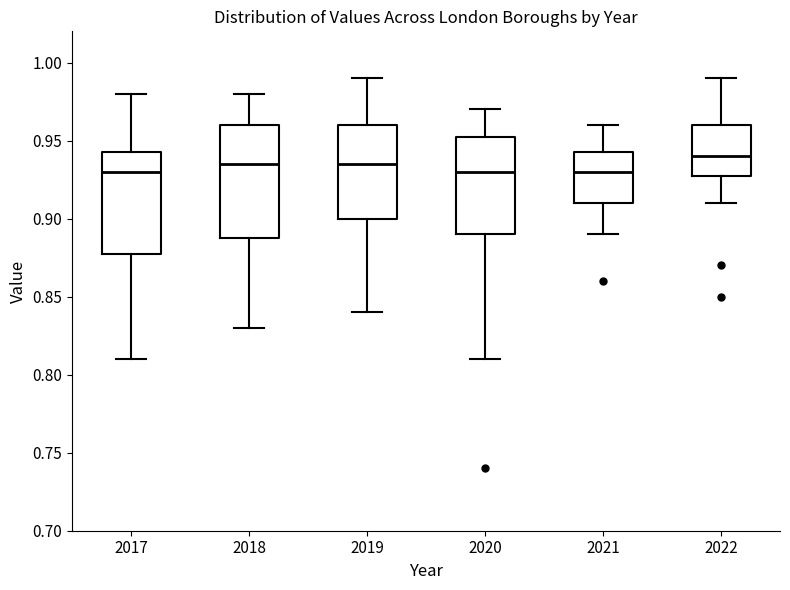

Reading left to right, read every box against the y-axis: the position of its median line, the range the box covers, and the ends of its whiskers. The values are not printed on the chart, so give them approximately, as read against the axis.

2017: median 0.930, box 0.880 to 0.945, whiskers 0.810 to 0.980
2018: median 0.935, box 0.890 to 0.960, whiskers 0.830 to 0.980
2019: median 0.935, box 0.900 to 0.960, whiskers 0.840 to 0.990
2020: median 0.930, box 0.890 to 0.955, whiskers 0.810 to 0.970
2021: median 0.930, box 0.910 to 0.945, whiskers 0.890 to 0.960
2022: median 0.940, box 0.930 to 0.960, whiskers 0.910 to 0.990